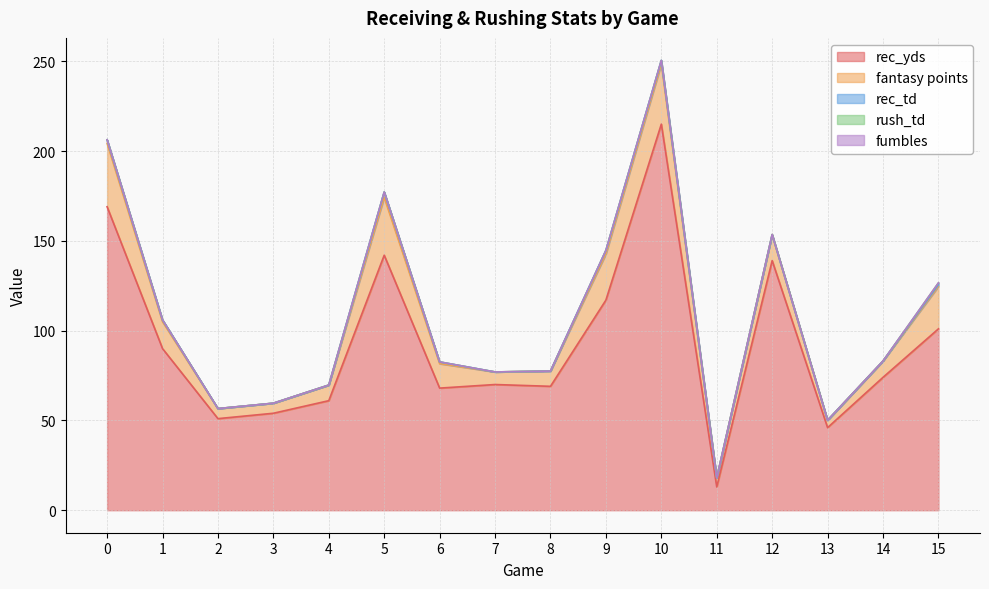

What is the spread (max minus min) of values at 13?

46.0